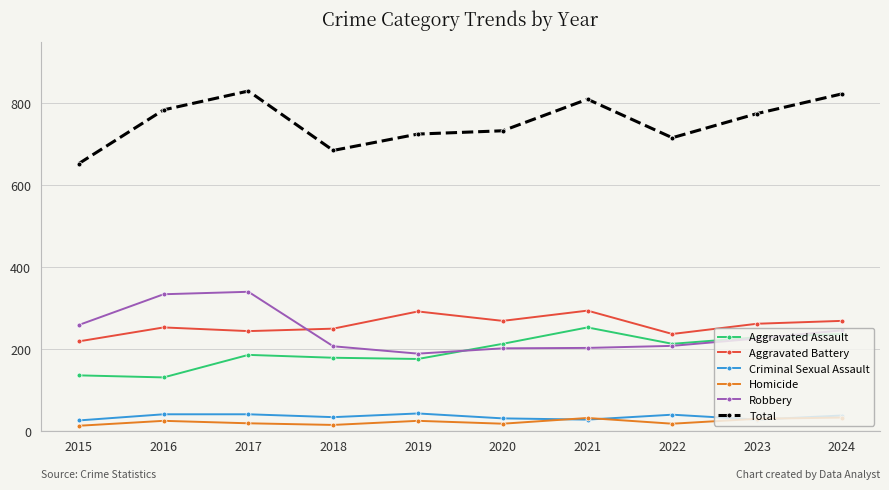

What is the maximum value shown in the chart?

830